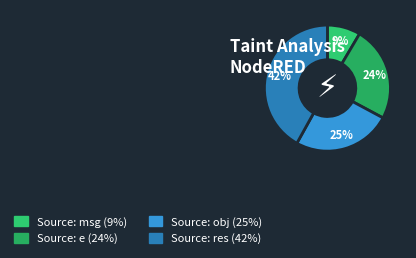

What is the ratio of the value at Source: e to the value at Source: obj?

1.0